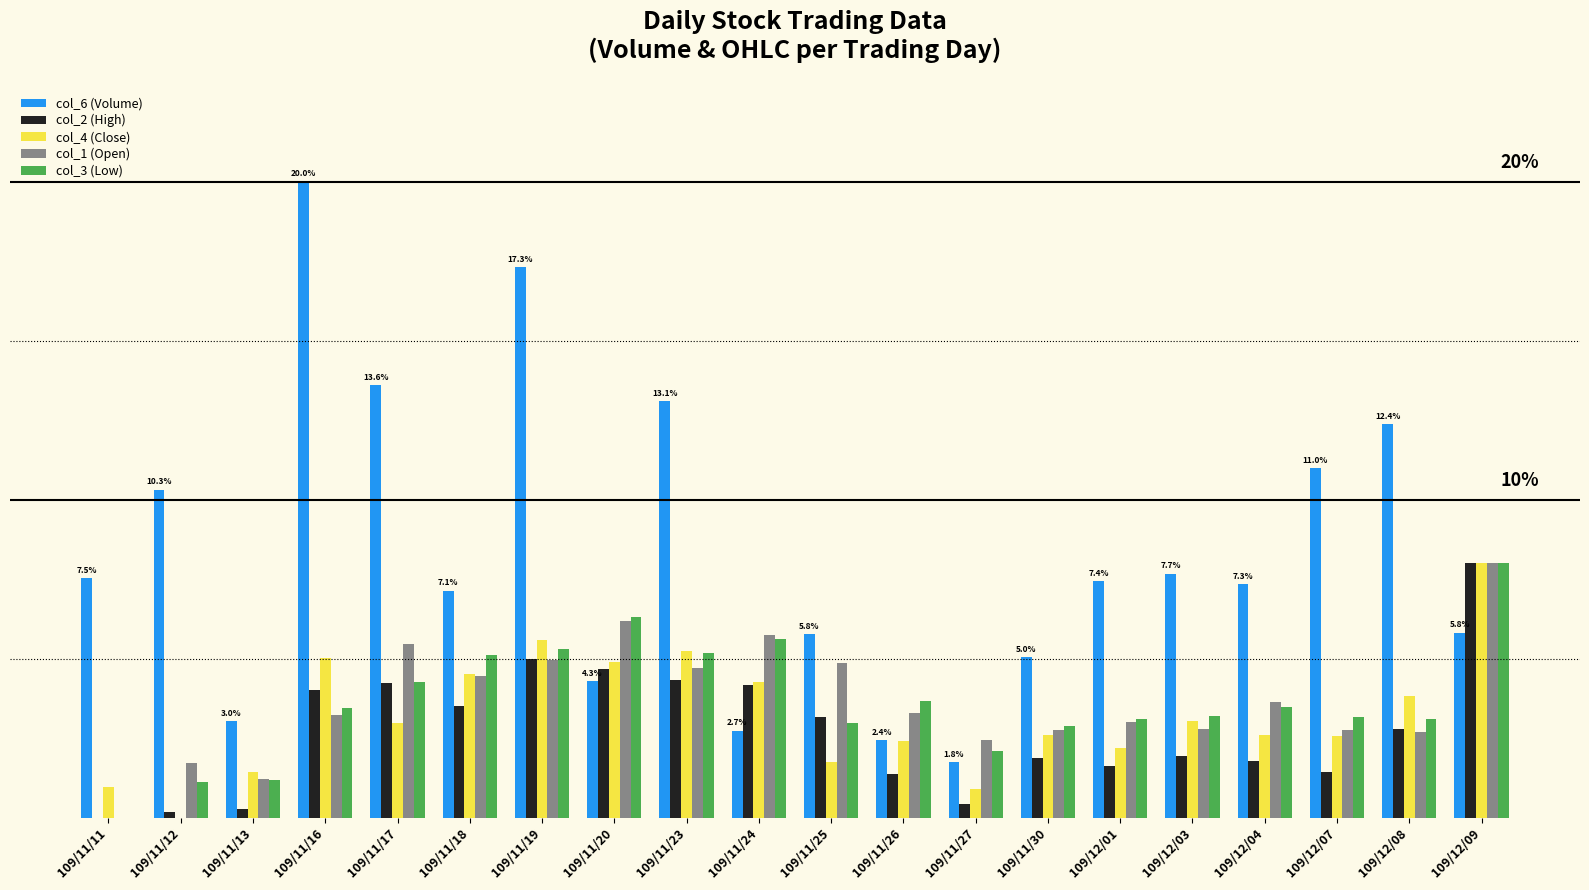

At which category is the sum across all series the highest?

109/11/19